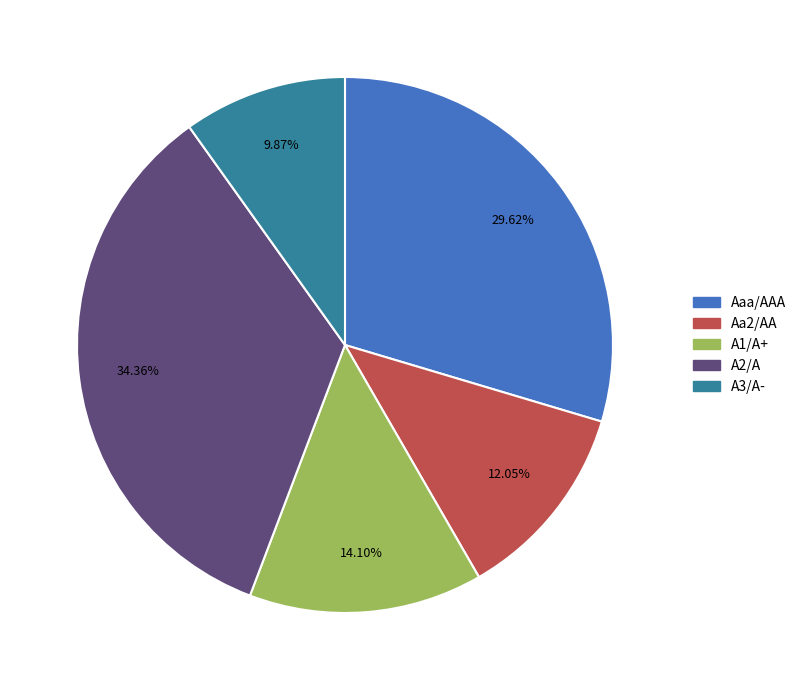

The A1/A+ slice represents 1% of the pie. True or false?

False